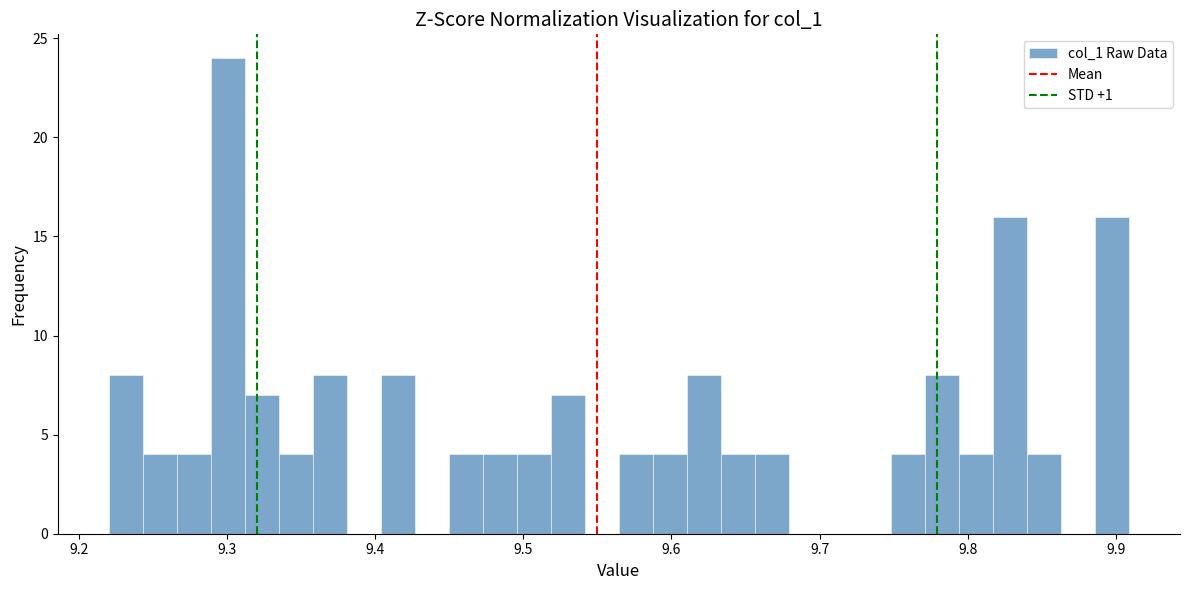

Around what value on the x-axis is the tallest bar? Give the approximate position of its centre, as read against the axis.

9.30